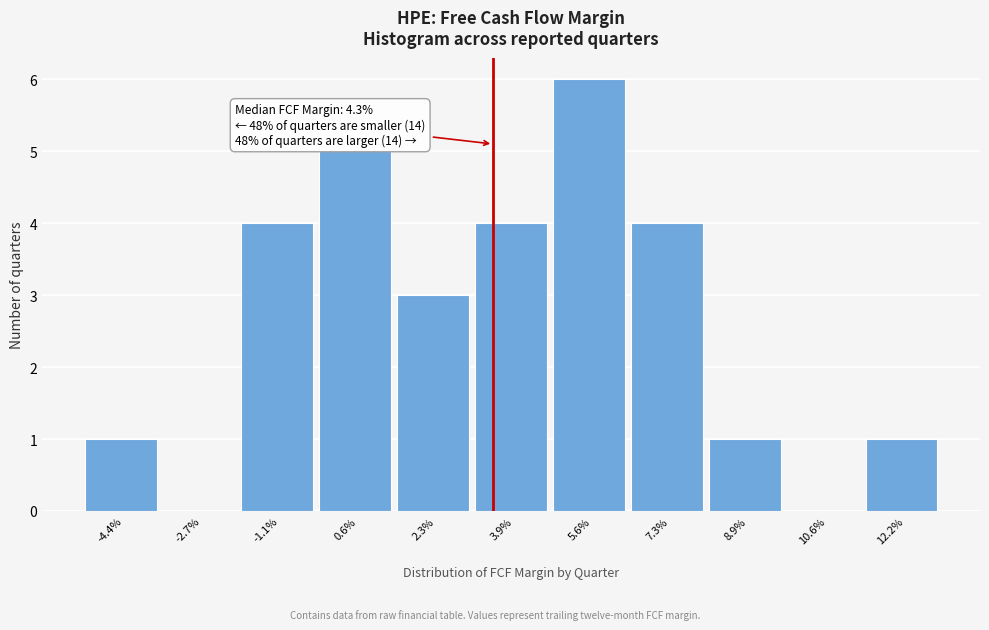

Reading left to right, extract all data points from this chart.

-4.4%=1	-2.7%=0	-1.1%=4	0.6%=5	2.3%=3	3.9%=4	5.6%=6	7.3%=4	8.9%=1	10.6%=0	12.2%=1